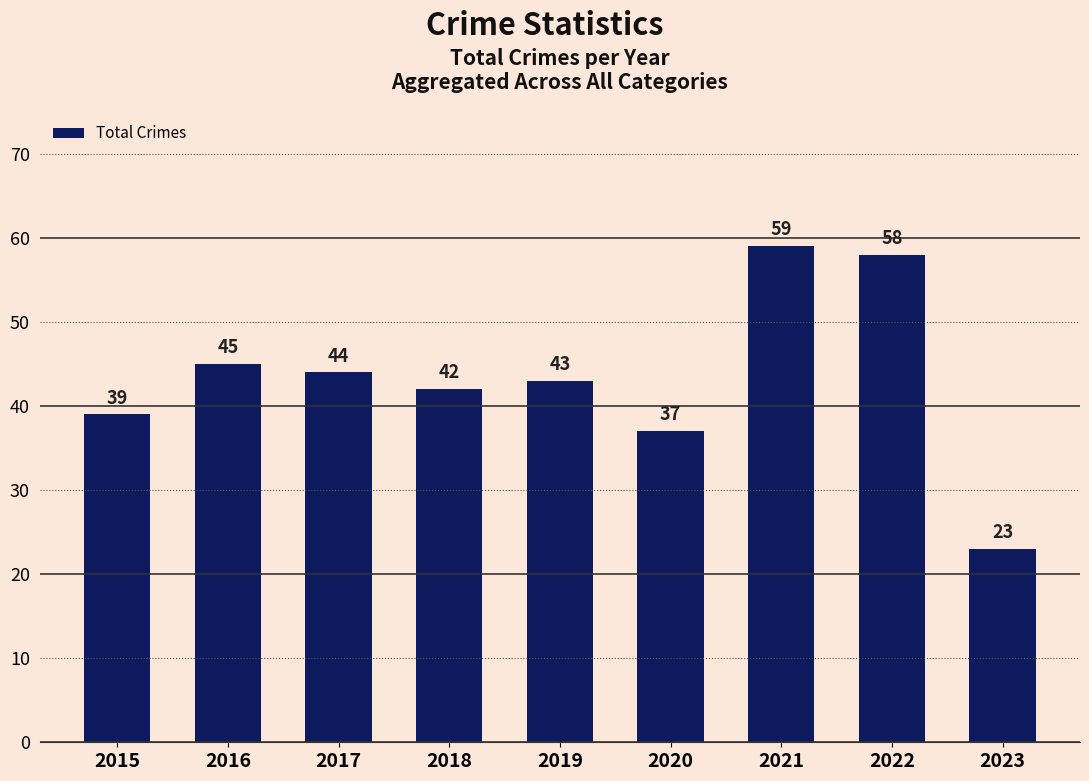

List the labels in order of value, smallest first.

2023, 2020, 2015, 2018, 2019, 2017, 2016, 2022, 2021